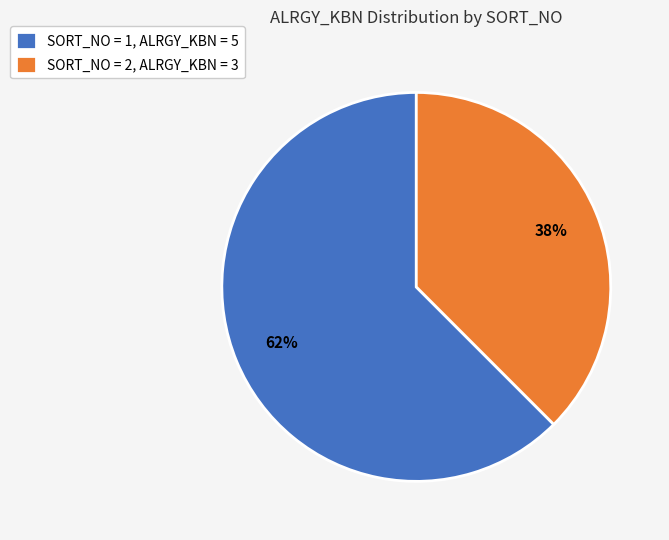

To the nearest percent, what is the average slice percentage?

50%